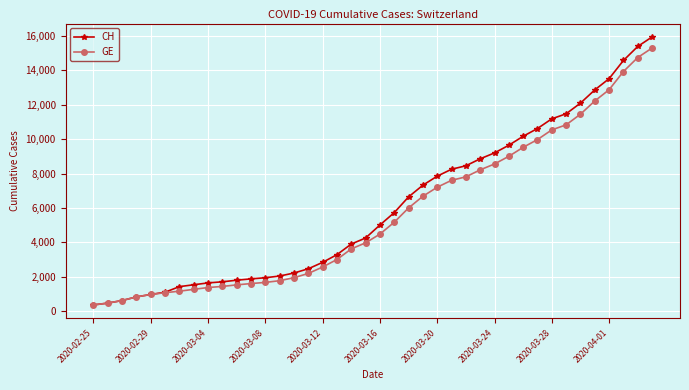

What are all the series names shown in the legend?

CH, GE